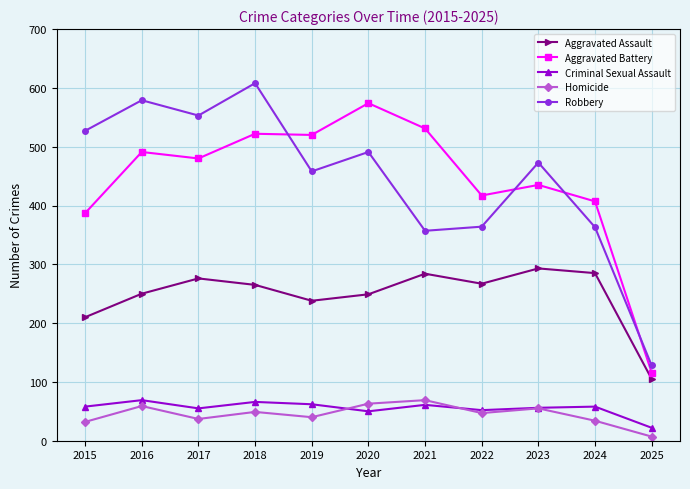

The value of Robbery at 2021 is 506. True or false?

False